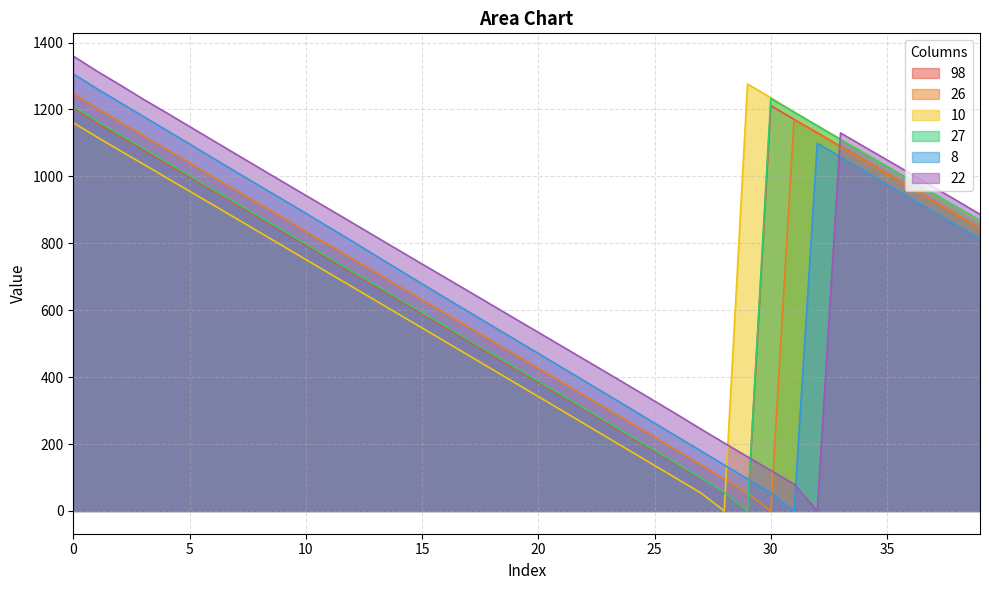

Which series ends up on top after the final intersection of 98 and 22?

22